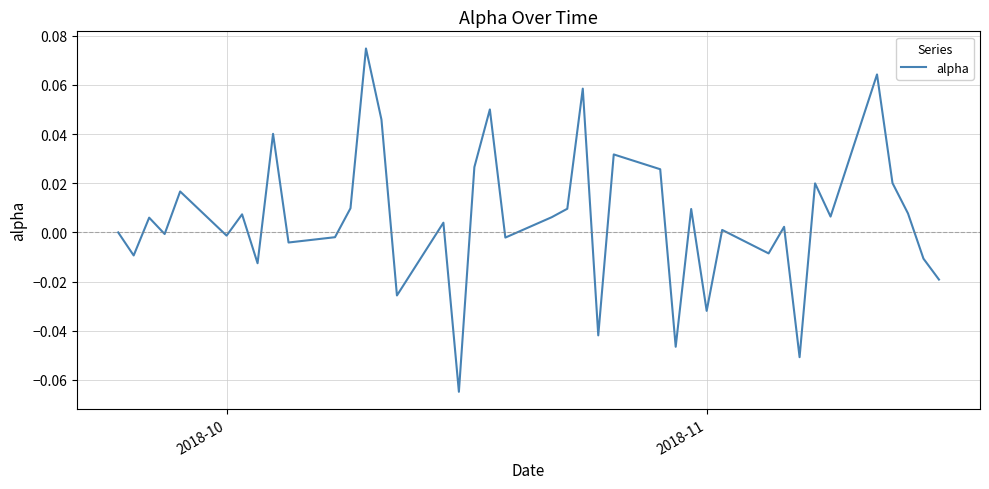

Does the chart have visible grid lines?

Yes